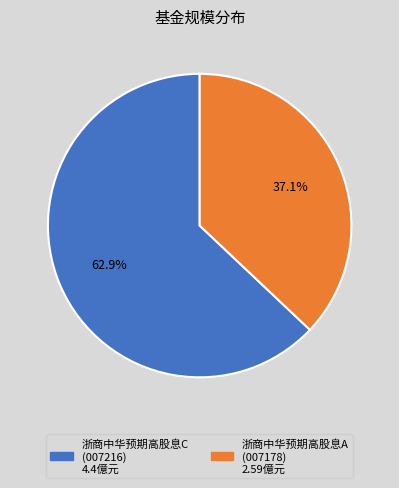

How many segments does this pie chart have?

2